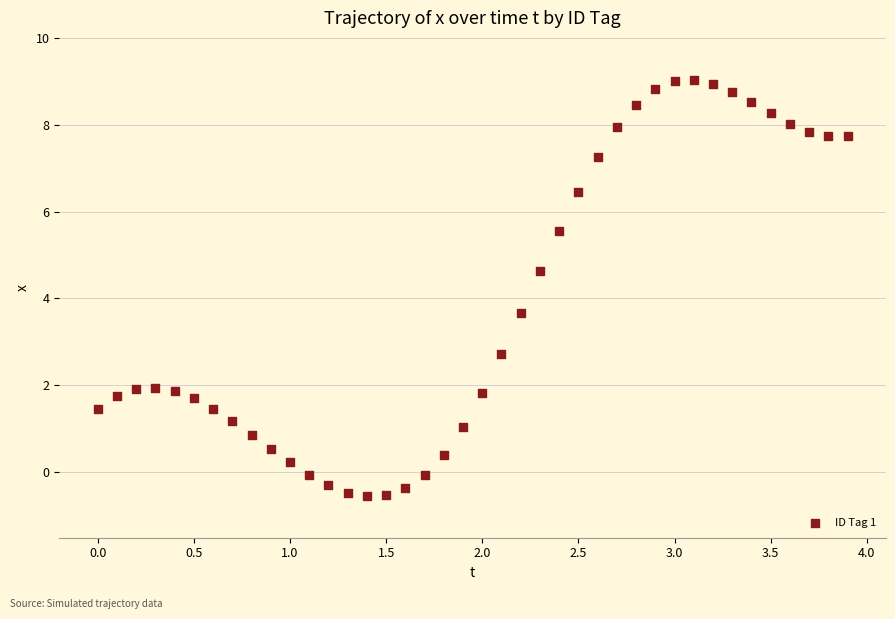

What Y value in the scatter plot is closest to 4?

3.7